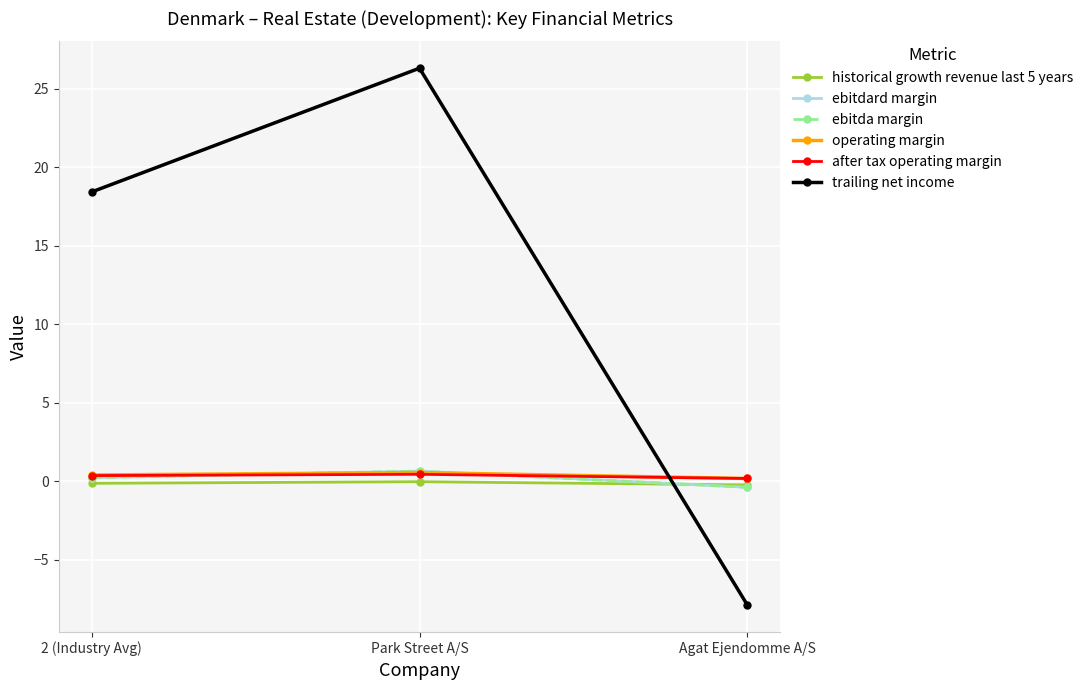

Which series has the widest spread of values?

trailing net income